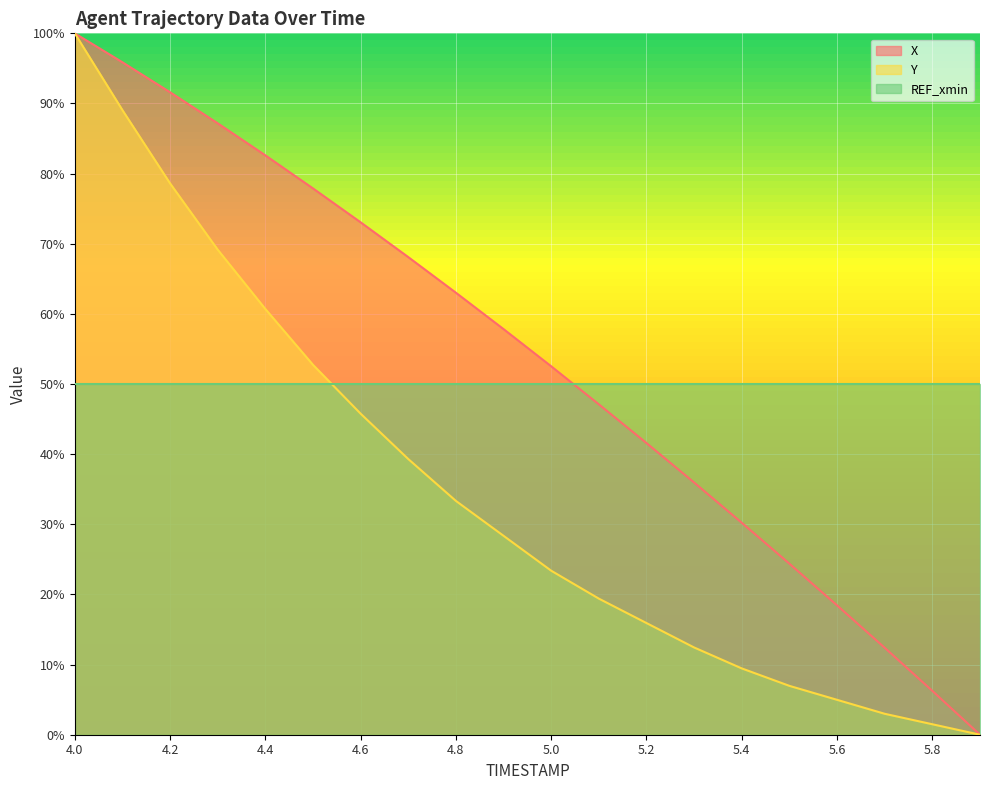

What is the label of the 19th point from the right?

4.1